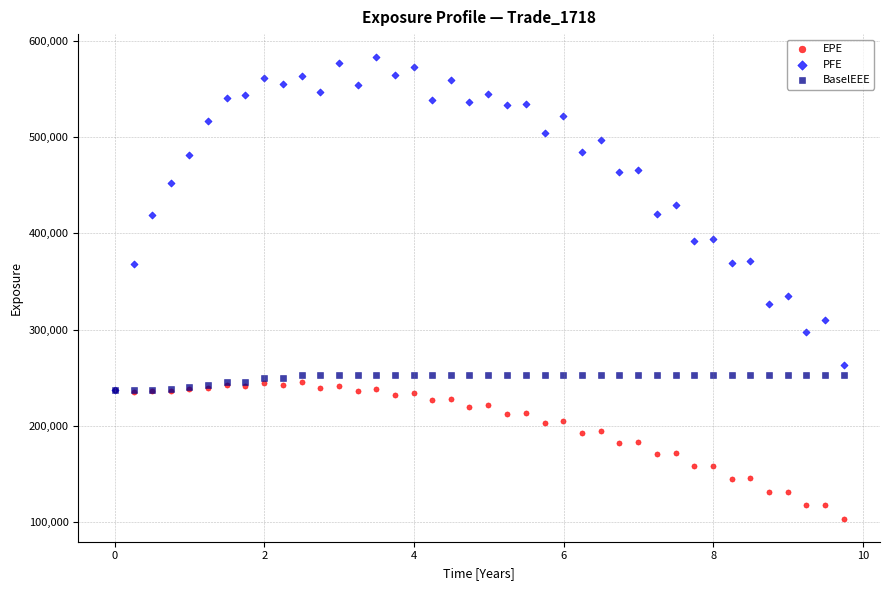

What are all the series names shown in the legend?

EPE, PFE, BaselEEE